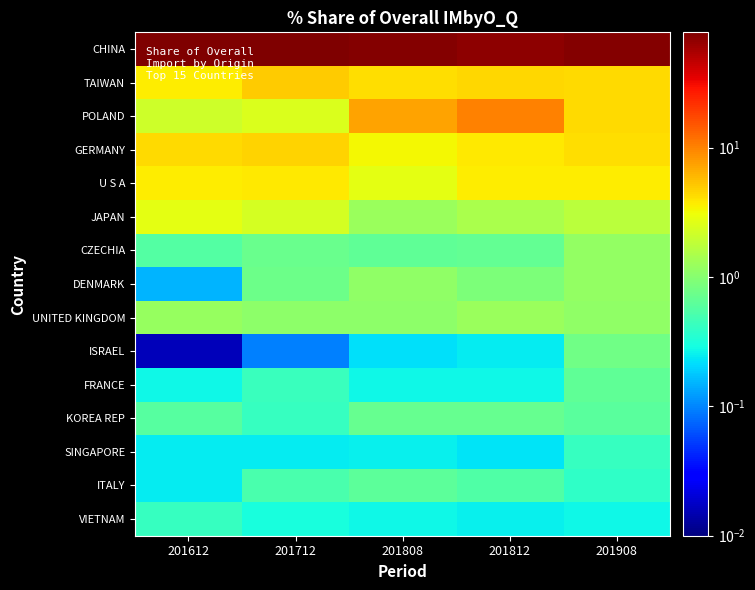

Which series has the largest total across all categories?

CHINA